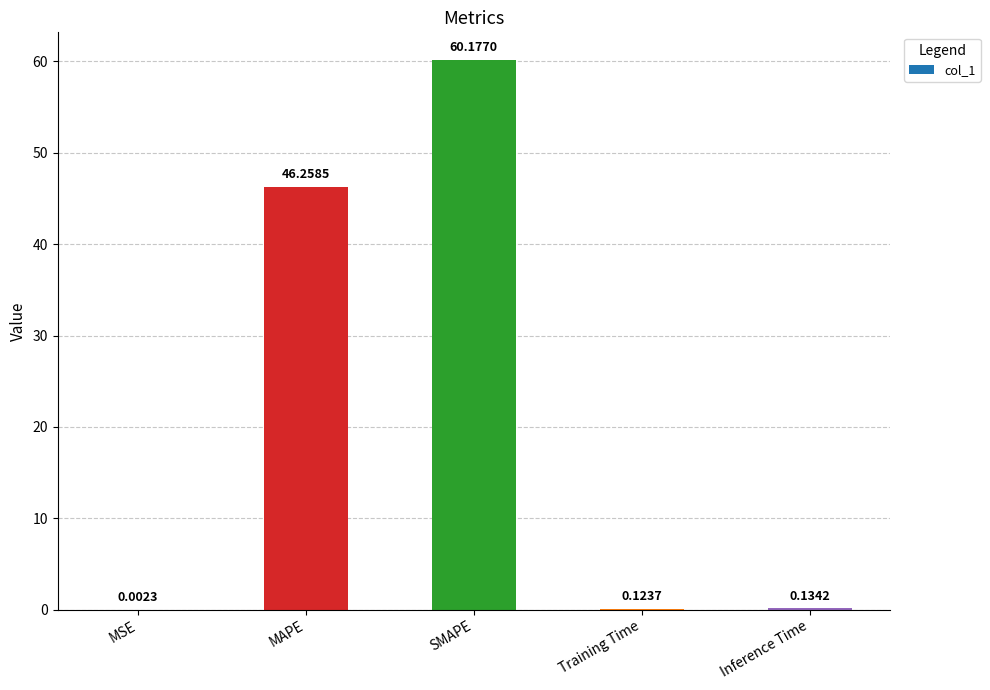

Which label corresponds to the largest value in the chart?

SMAPE